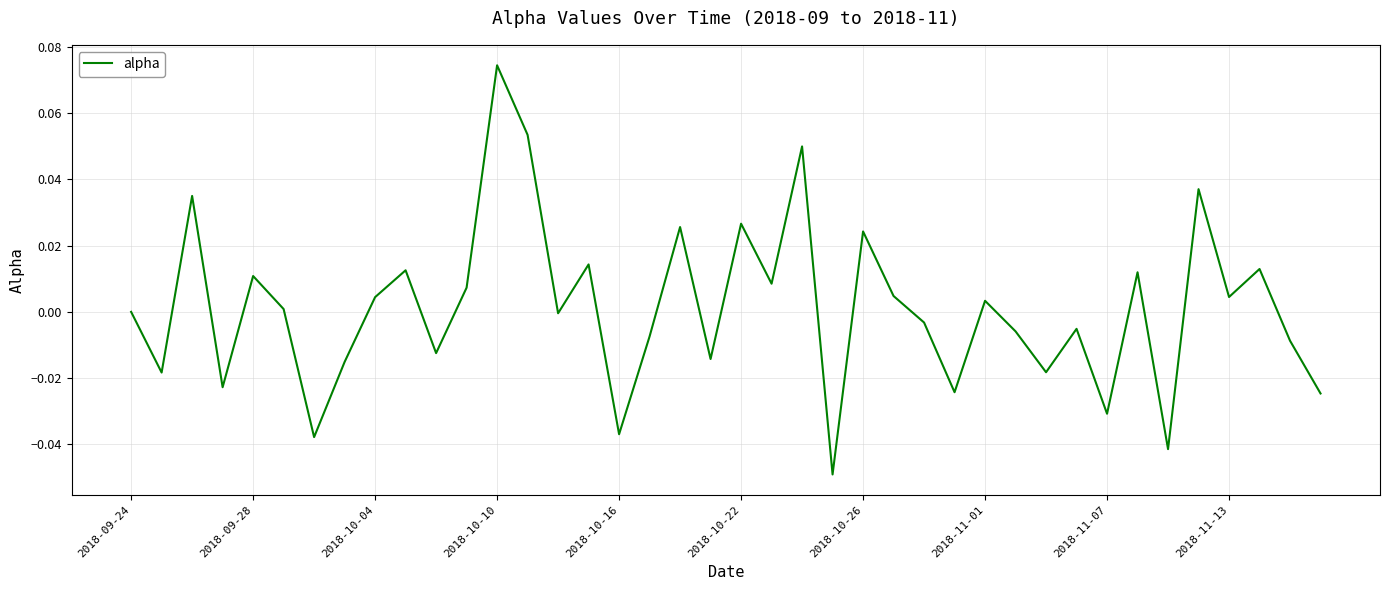

What is the greatest value displayed?

0.1